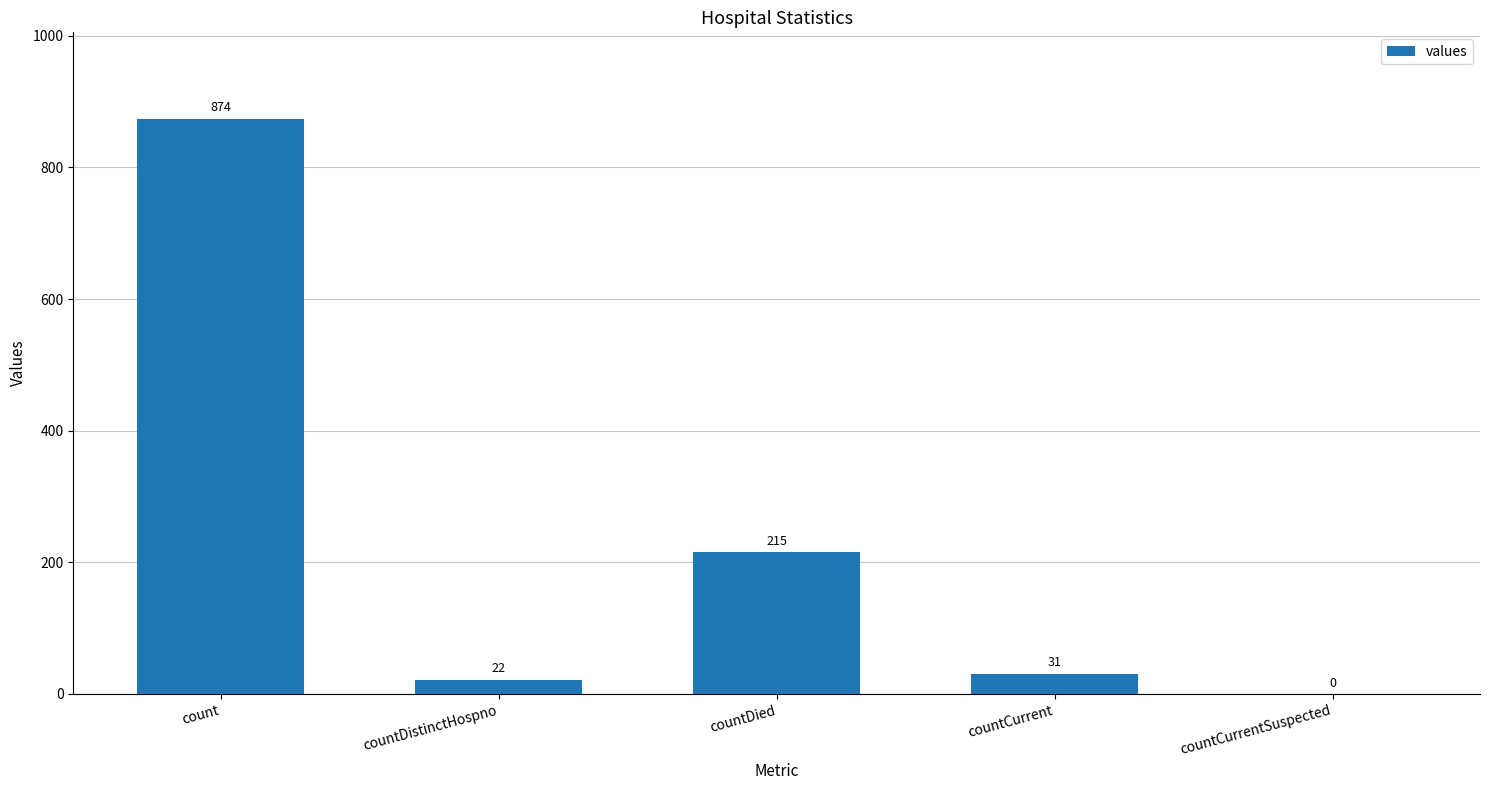

Which label corresponds to the largest value in the chart?

count